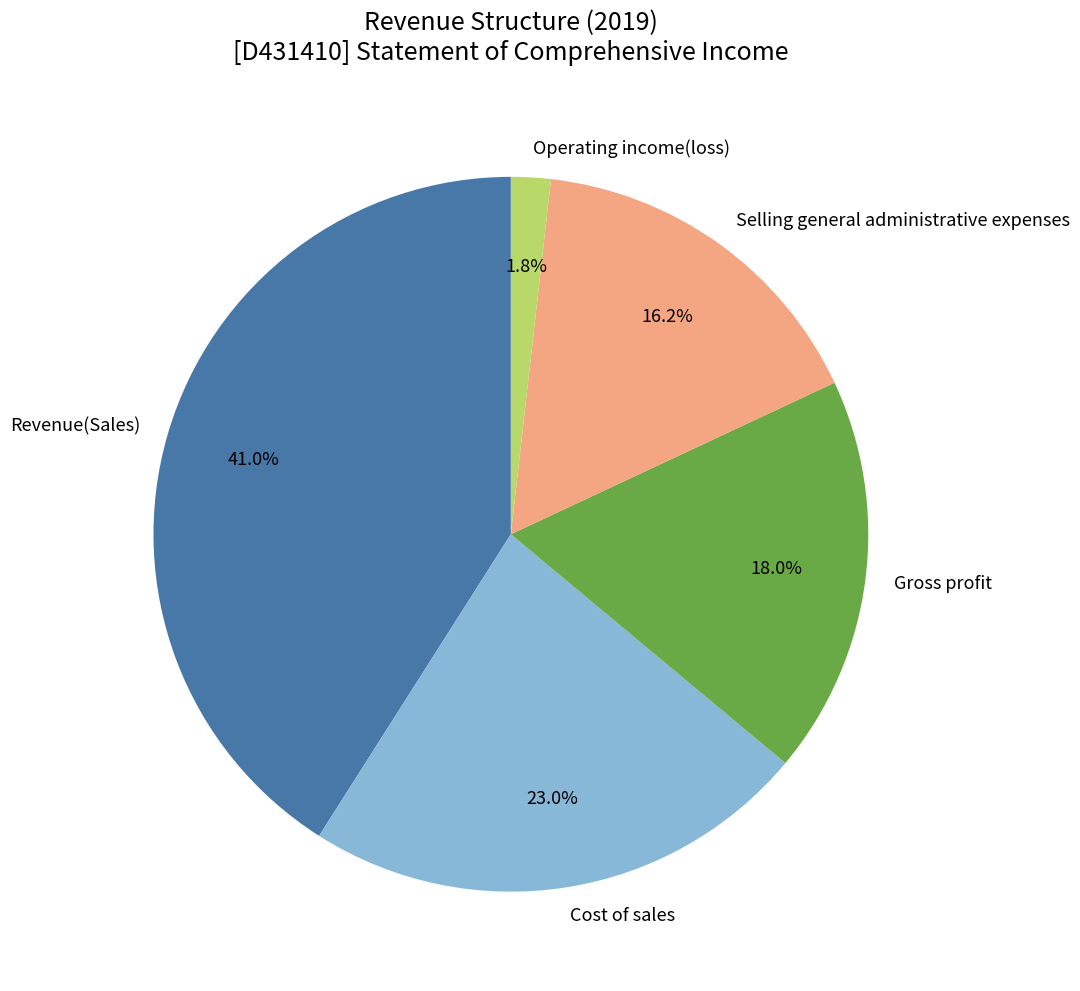

What portion of the pie excludes Selling general administrative expenses?

83.8%